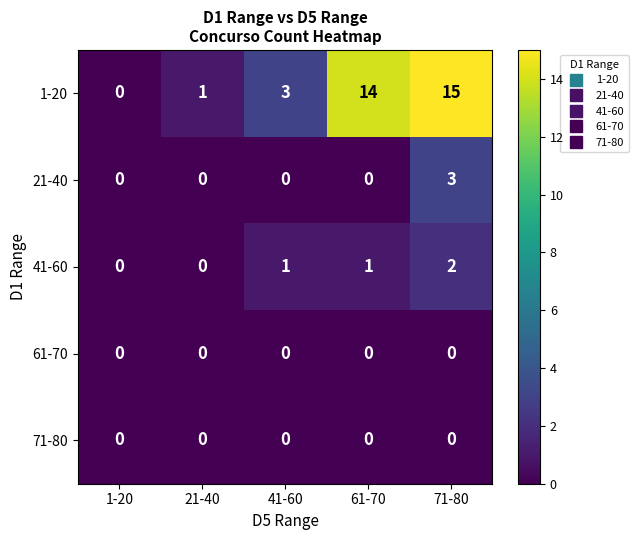

Which series has the largest range (max minus min)?

1-20